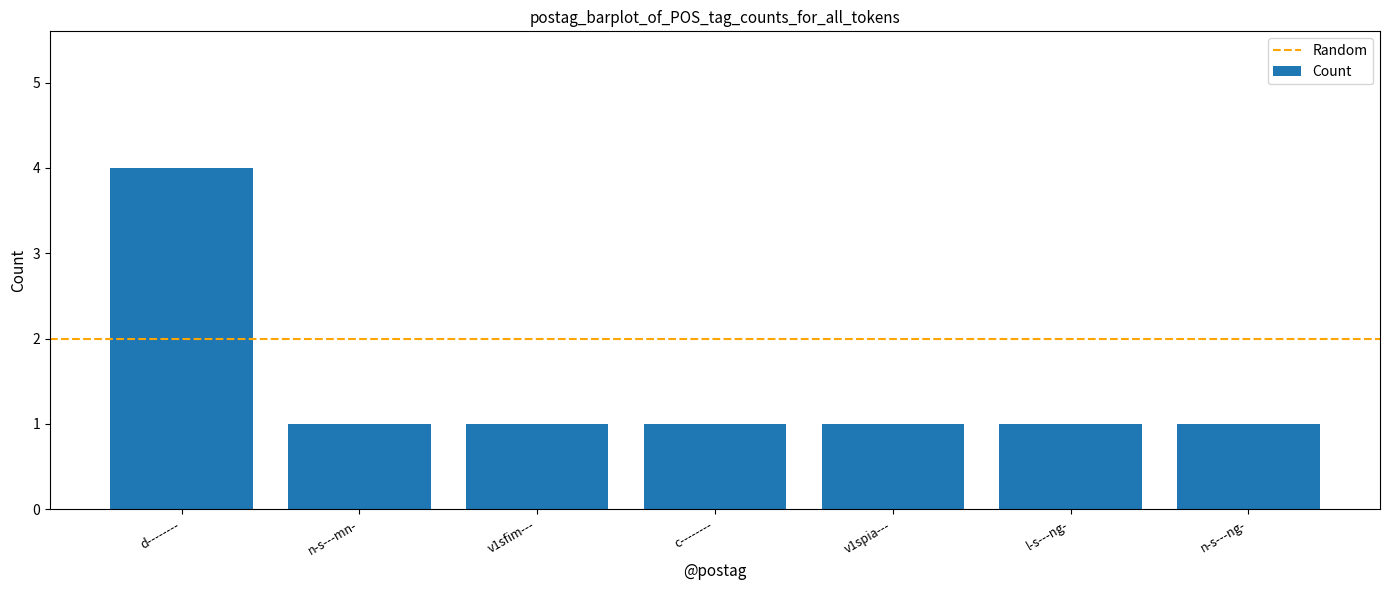

Read the value at v1sfim---.

1